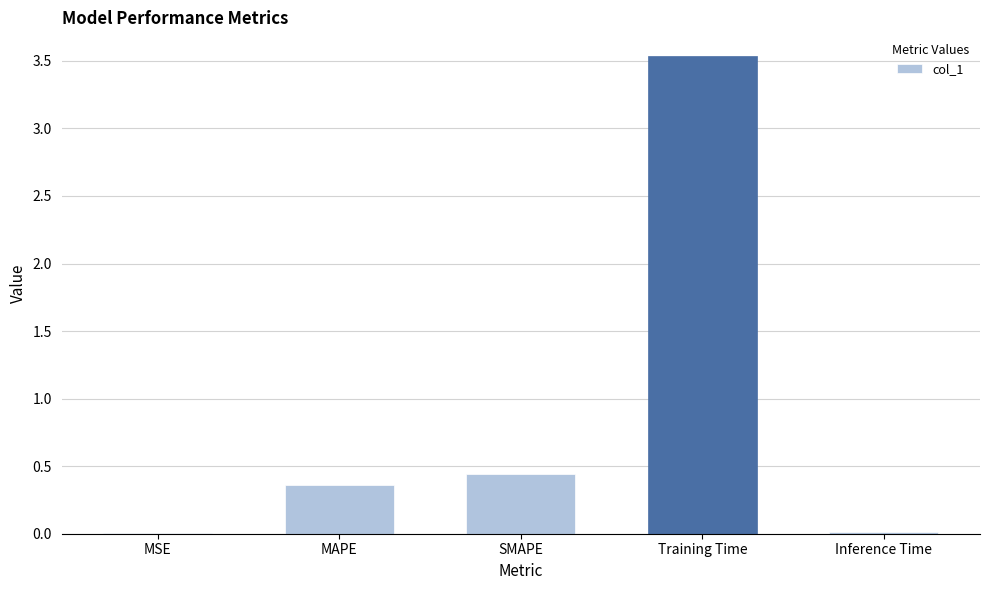

What is the greatest value displayed?

3.5